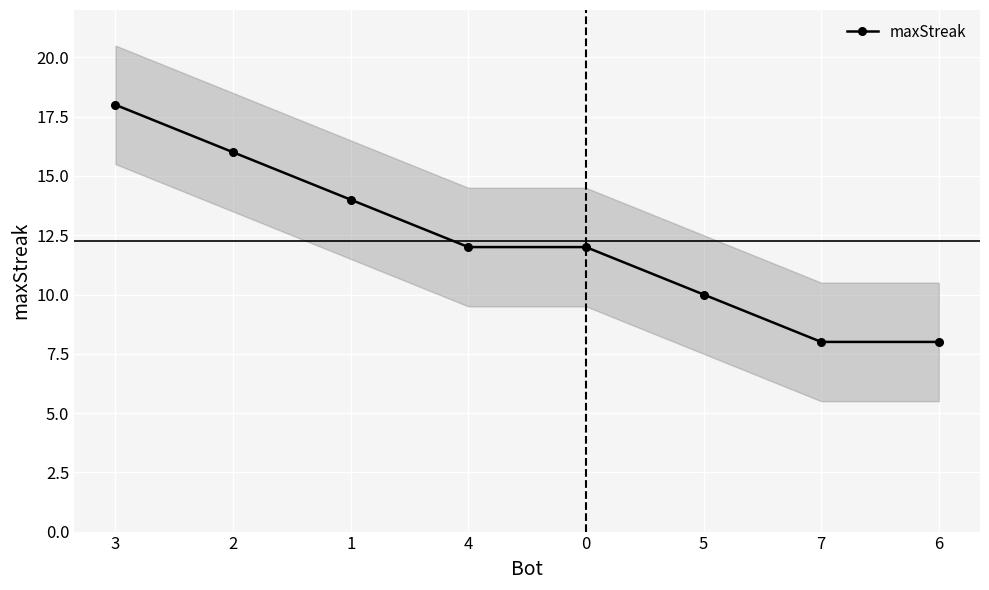

What is the sum of the values at 7 and 5?

18